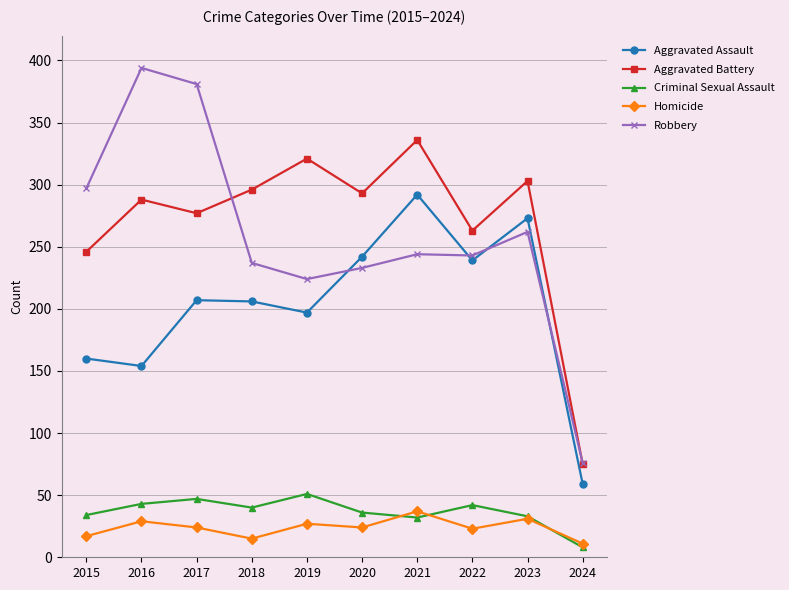

Is the value of Homicide at 2016 greater than the value of Criminal Sexual Assault at 2023?

No